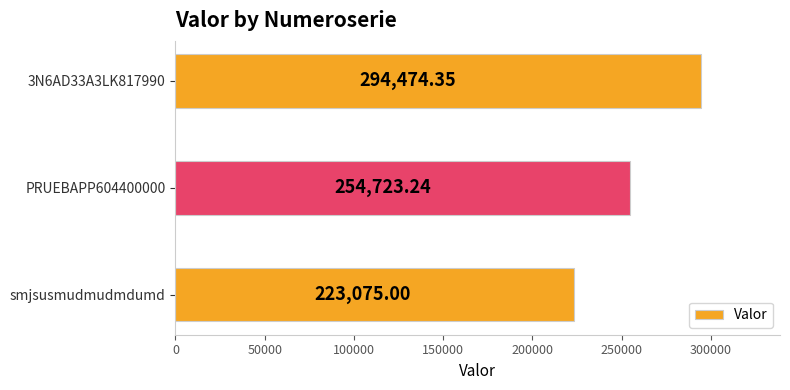

What is the sum of all values?

772272.6